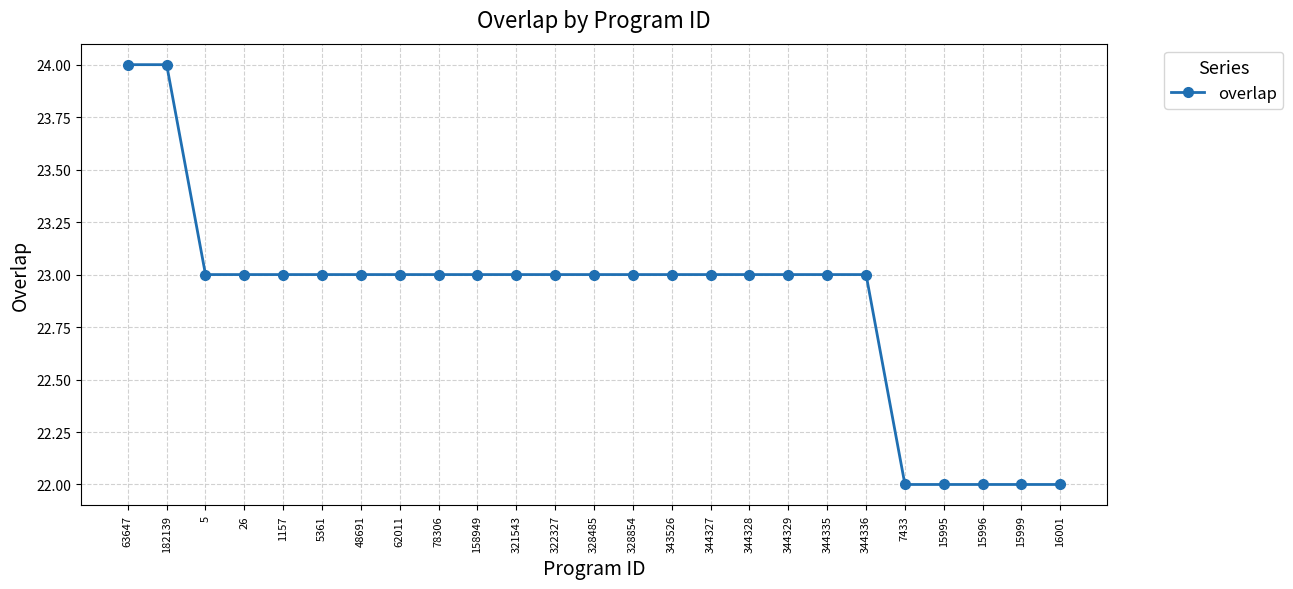

What is the difference between the second highest and minimum values?

2